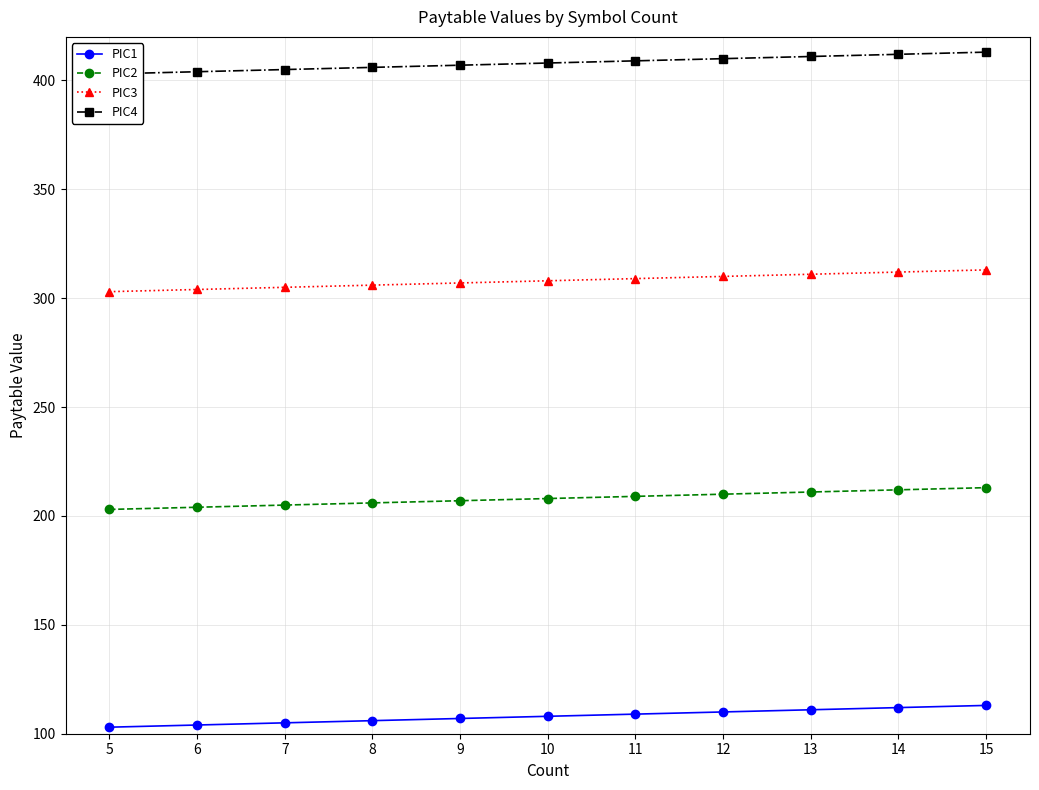

Reading left to right, what are all the values shown in this chart?

PIC1: 5=103	6=104	7=105	8=106	9=107	10=108	11=109	12=110	13=111	14=112	15=113
PIC2: 5=203	6=204	7=205	8=206	9=207	10=208	11=209	12=210	13=211	14=212	15=213
PIC3: 5=303	6=304	7=305	8=306	9=307	10=308	11=309	12=310	13=311	14=312	15=313
PIC4: 5=403	6=404	7=405	8=406	9=407	10=408	11=409	12=410	13=411	14=412	15=413